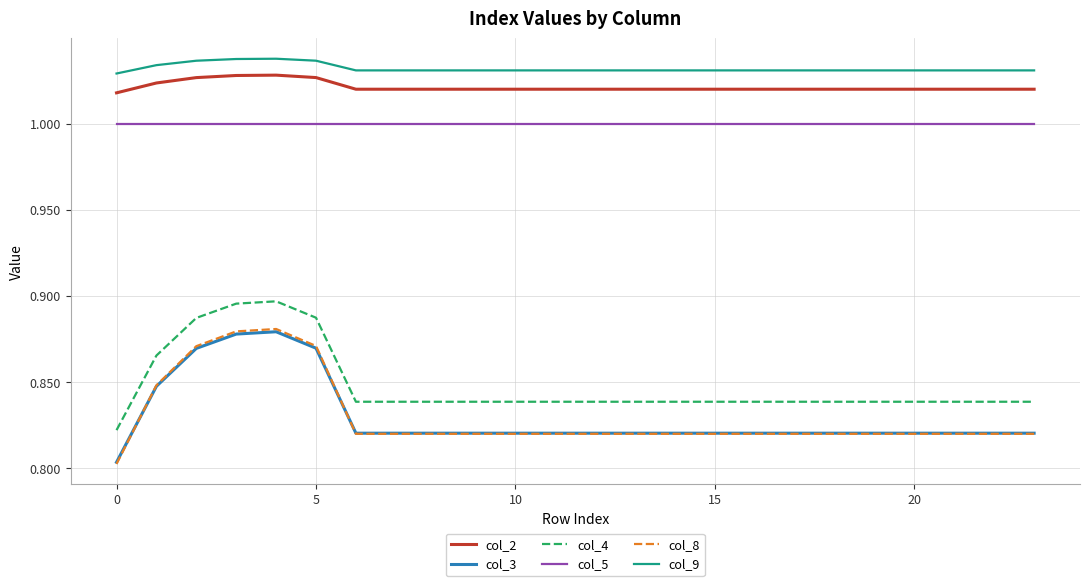

Which series has the widest spread of values?

col_8